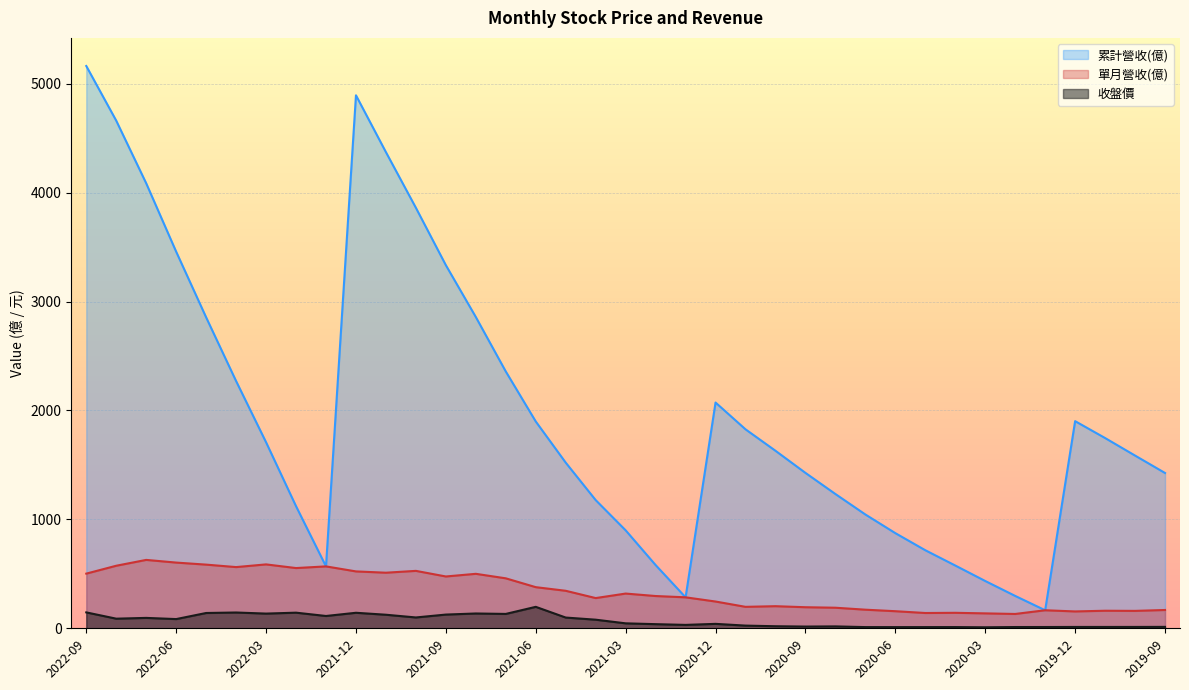

What is the value of the 收盤價 point at the 2nd from the left?

88.3